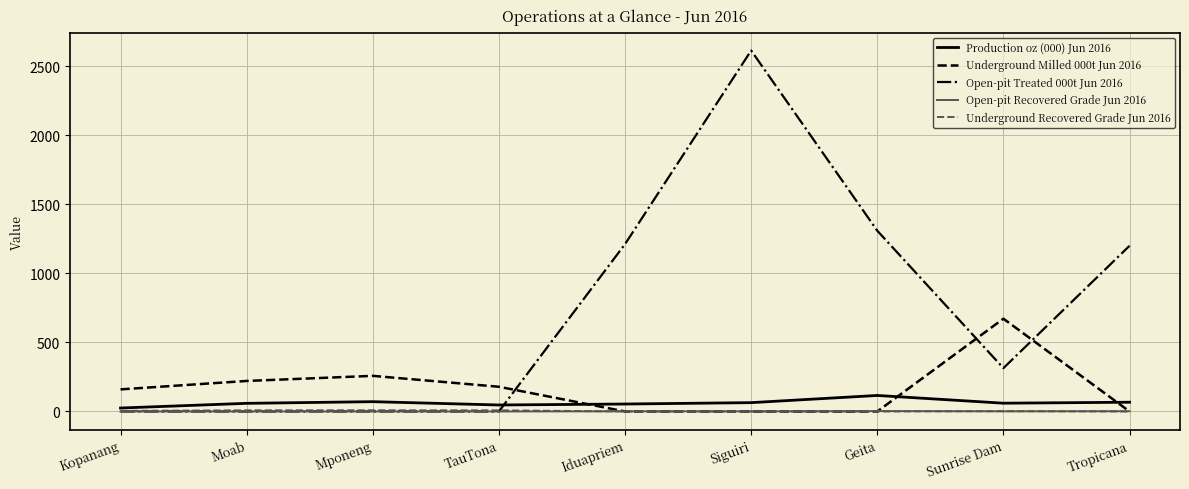

What is the sum of the Open-pit Recovered Grade Jun 2016 values at Geita and TauTona?

2.8